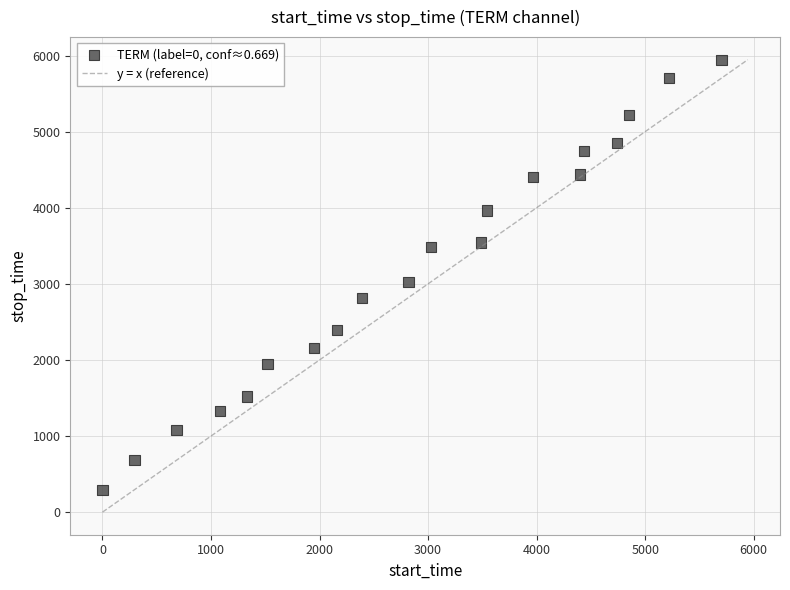

What is the range of Y values (max minus min)?

5650